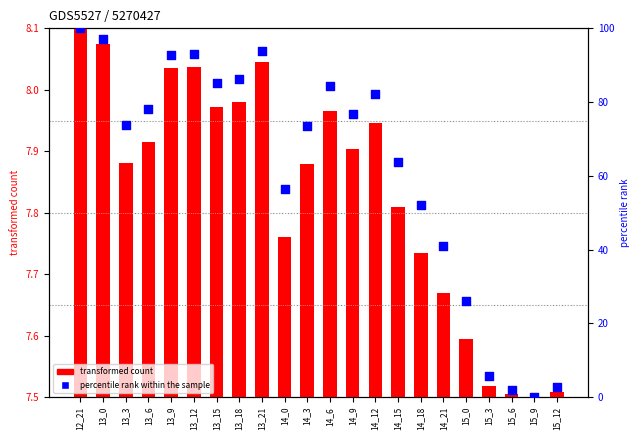

Which series contains the lowest Y value?

transformed count